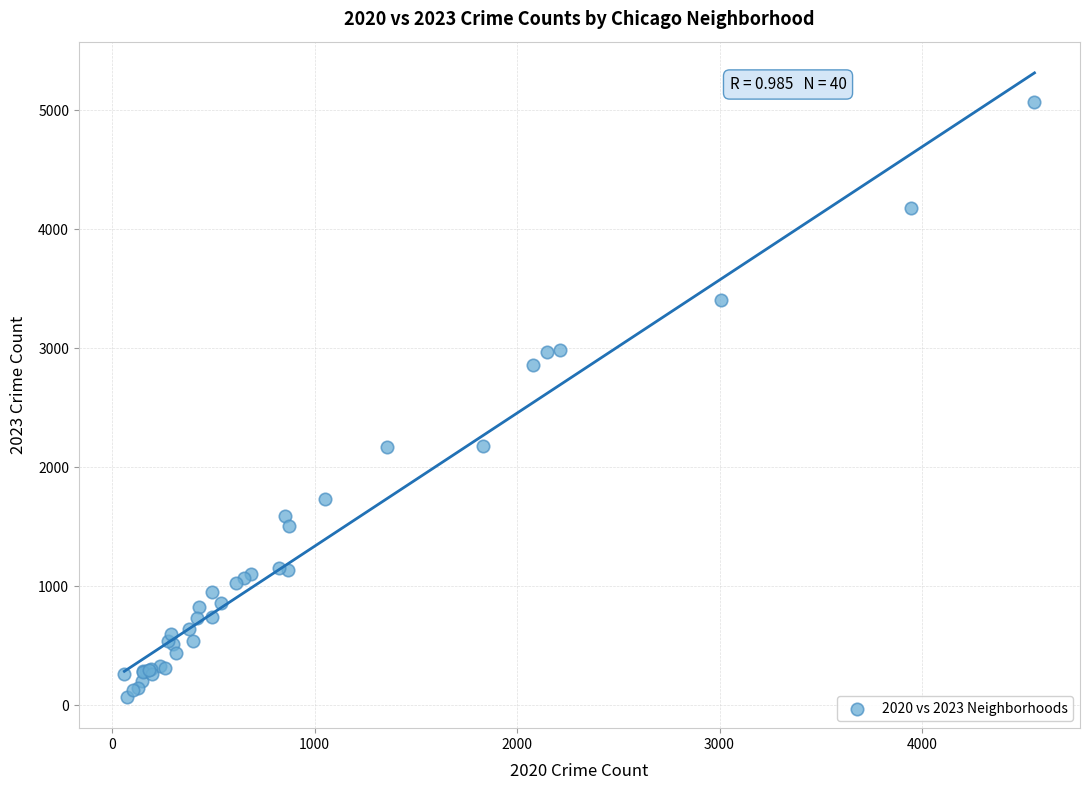

What Y value in the scatter plot is closest to 2573?

2861